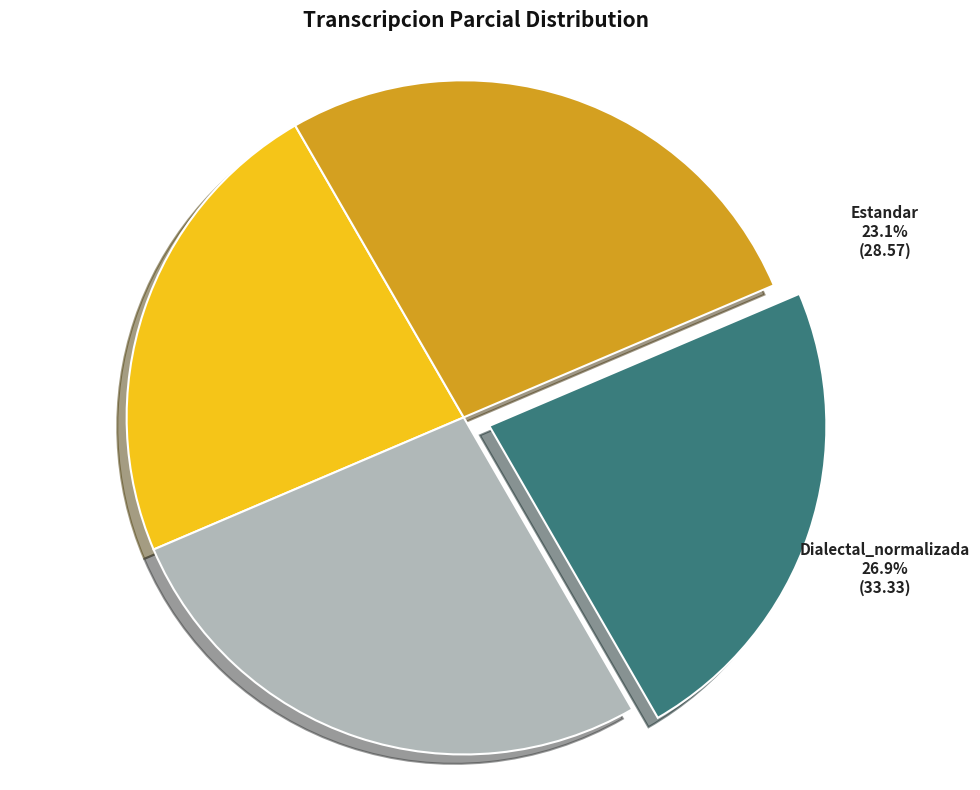

To the nearest percent, what is the difference between the largest and smallest slice percentages?

4%